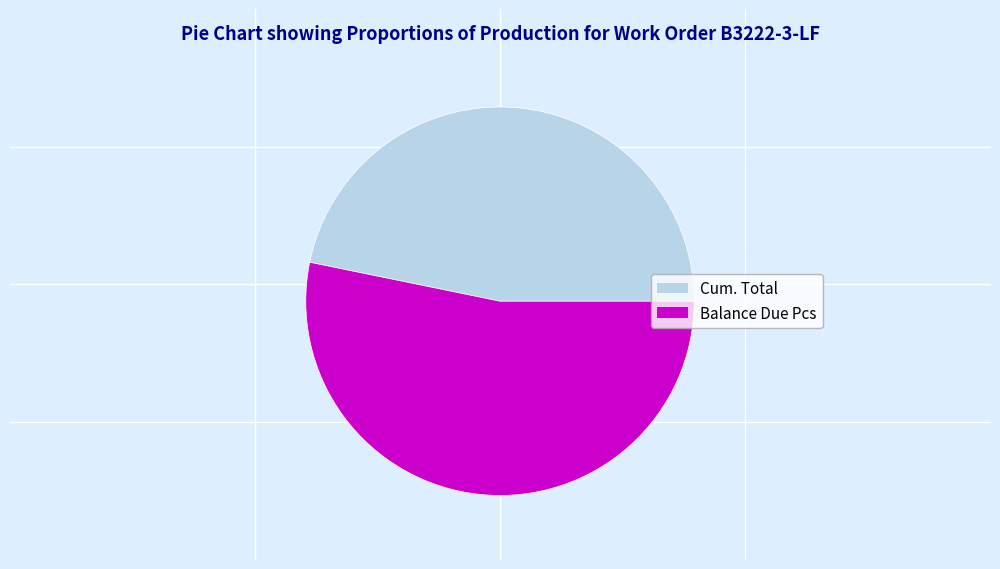

Which category has the smallest portion of the pie?

Cum. Total